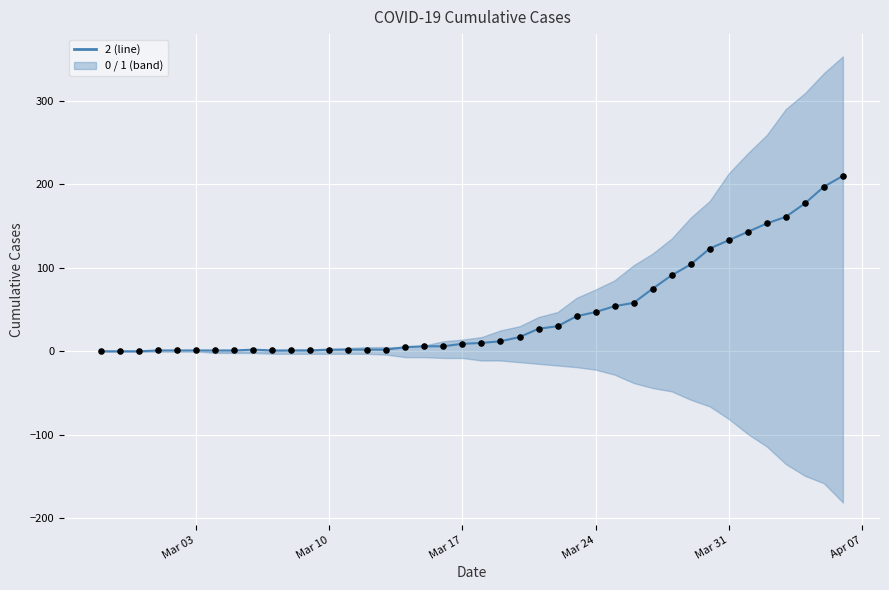

At how many categories does at least one series exceed 182?

2